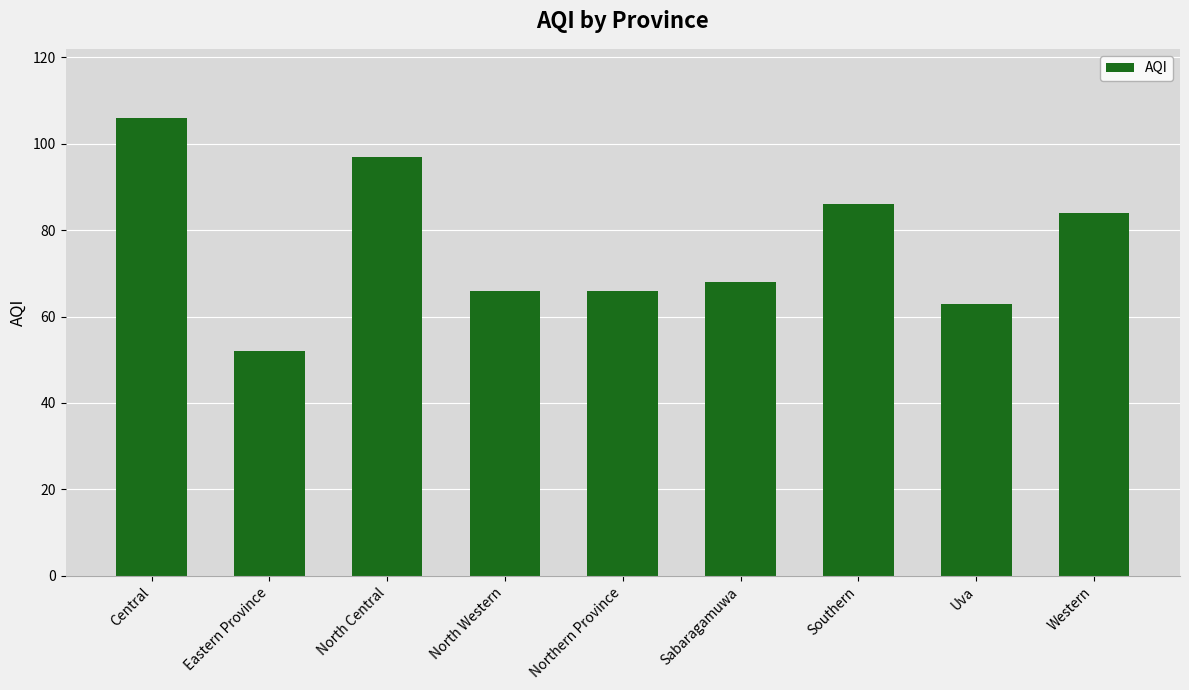

What is the smallest value displayed?

52